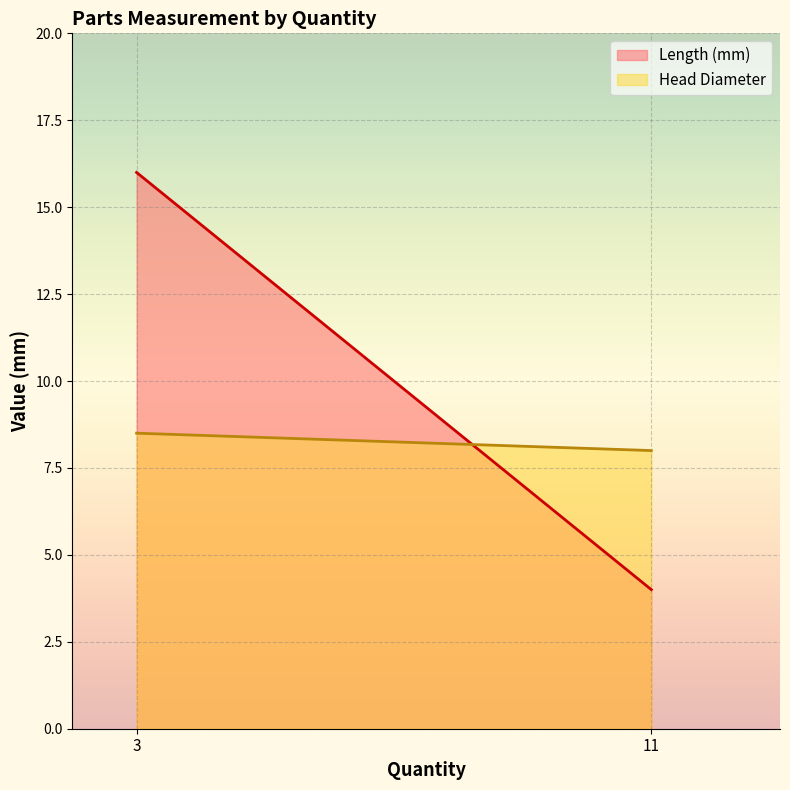

At which category does the chart reach its peak across all series?

3